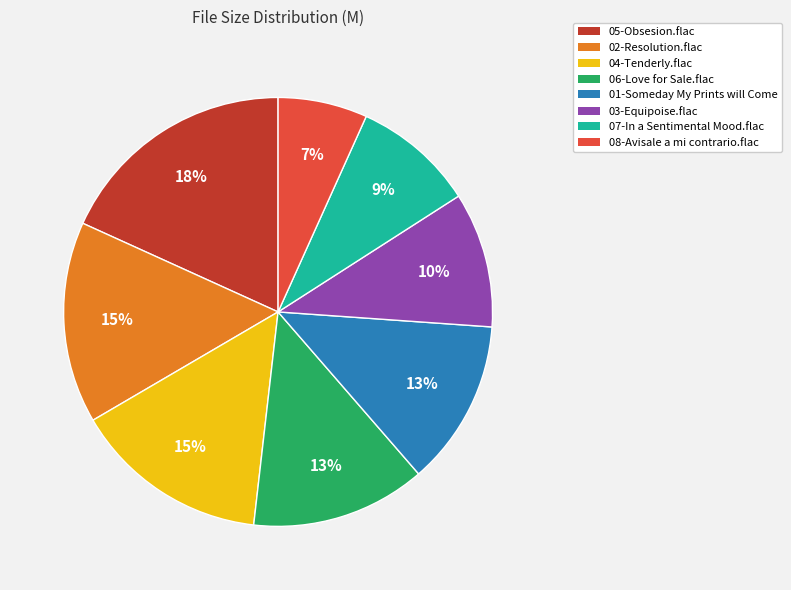

True or false: 05-Obsesion.flac accounts for 28% of the total.

False